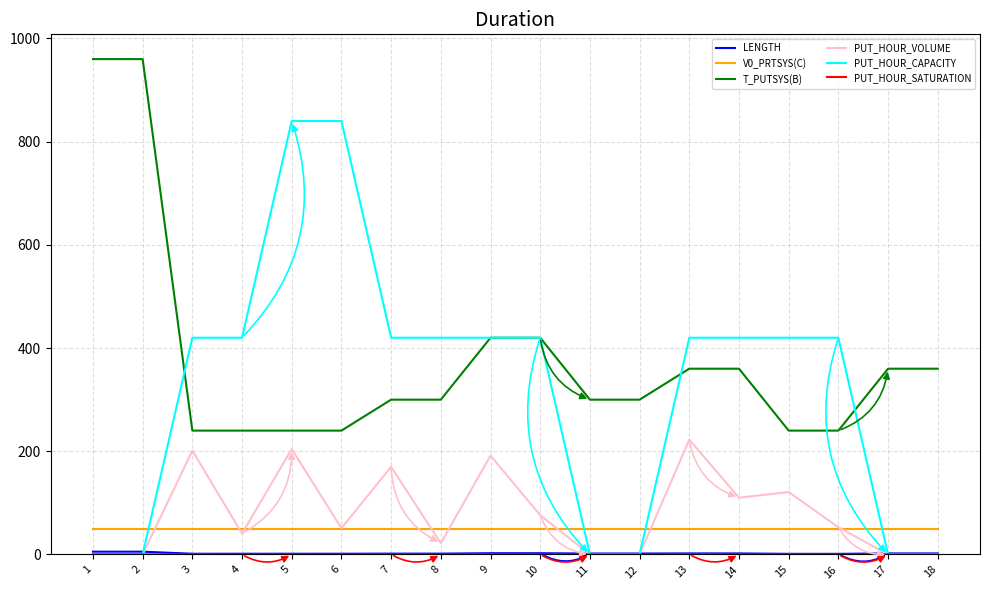

True or false: V0_PRTSYS(C) and T_PUTSYS(B) intersect in this chart.

False